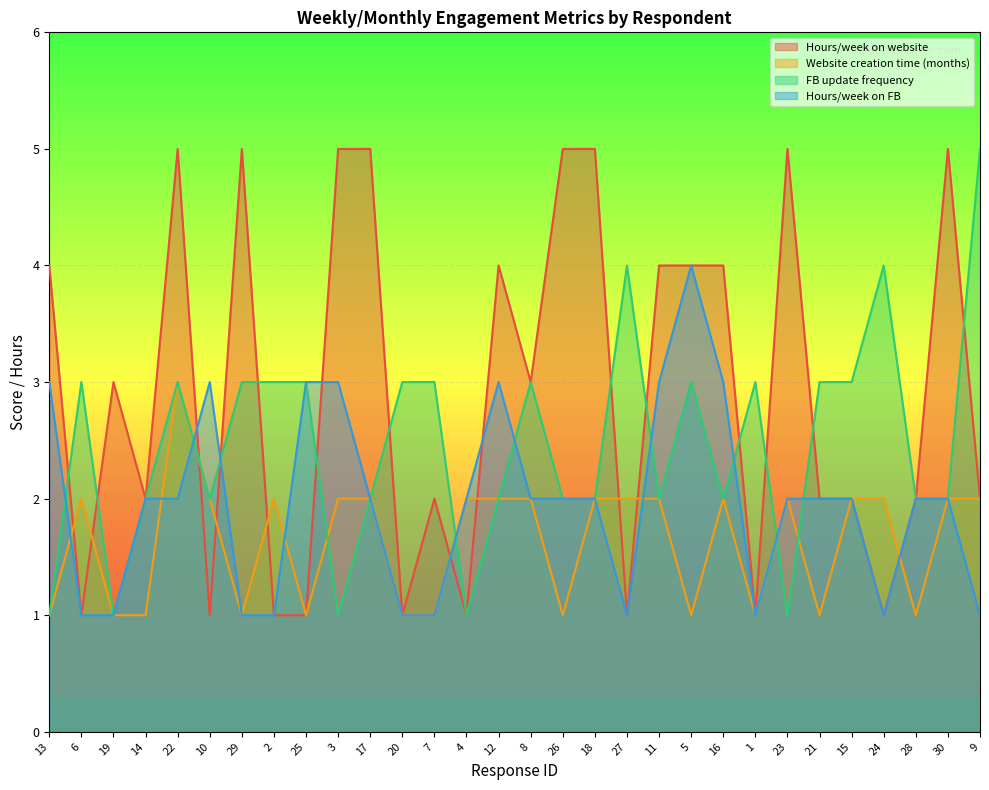

Reading left to right, extract all data points from this chart.

Hours/week on website: 4	1	3	2	5	1	5	1	1	5	5	1	2	1	4	3	5	5	1	4	4	4	1	5	2	2	1	2	5	2
Website creation time (months): 1	2	1	1	3	2	1	2	1	2	2	1	1	2	2	2	1	2	2	2	1	2	1	2	1	2	2	1	2	2
FB update frequency: 1	3	1	2	3	2	3	3	3	1	2	3	3	1	2	3	2	2	4	2	3	2	3	1	3	3	4	2	2	5
Hours/week on FB: 3	1	1	2	2	3	1	1	3	3	2	1	1	2	3	2	2	2	1	3	4	3	1	2	2	2	1	2	2	1